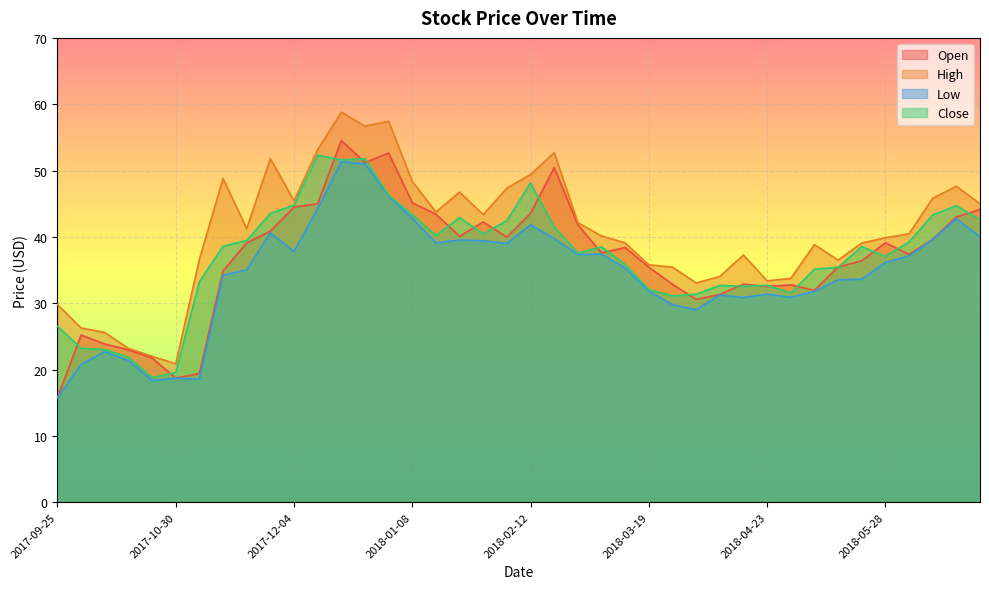

True or false: High has a value of 43.8 at 2018-04-23.

False